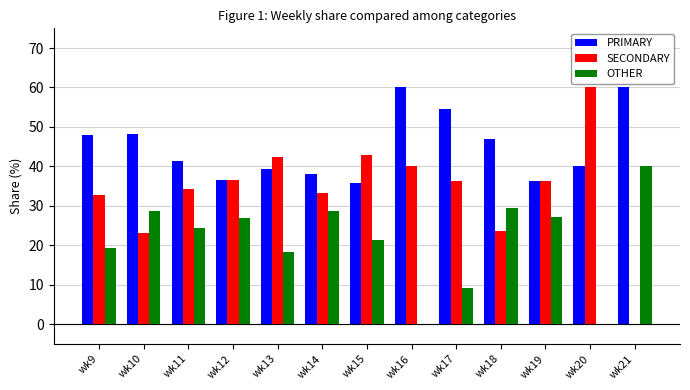

Which series changed the most between wk10 and wk20?

SECONDARY